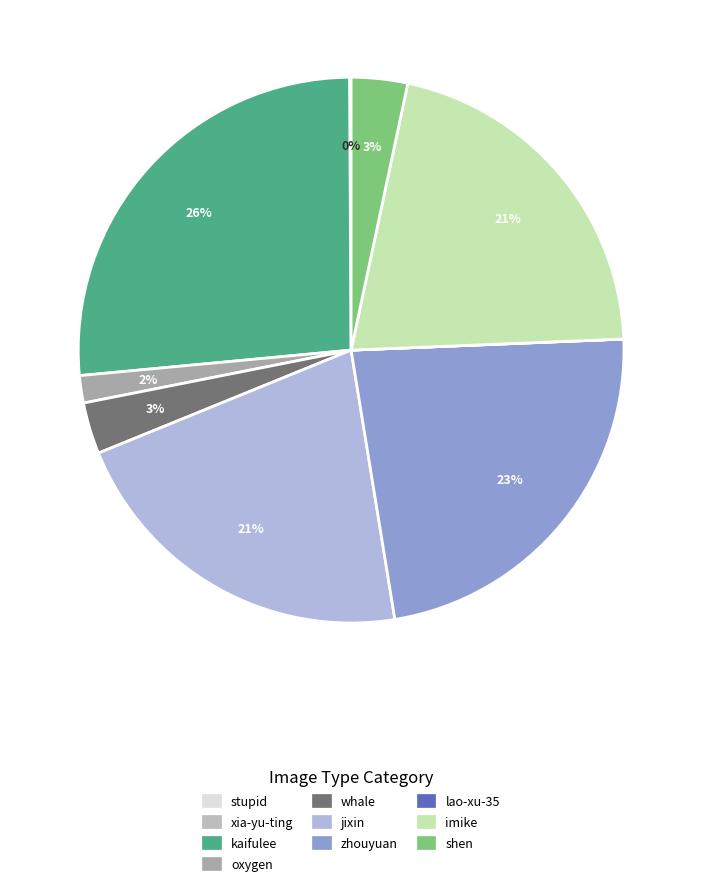

Does lao-xu-35 account for over 50% of the chart?

No